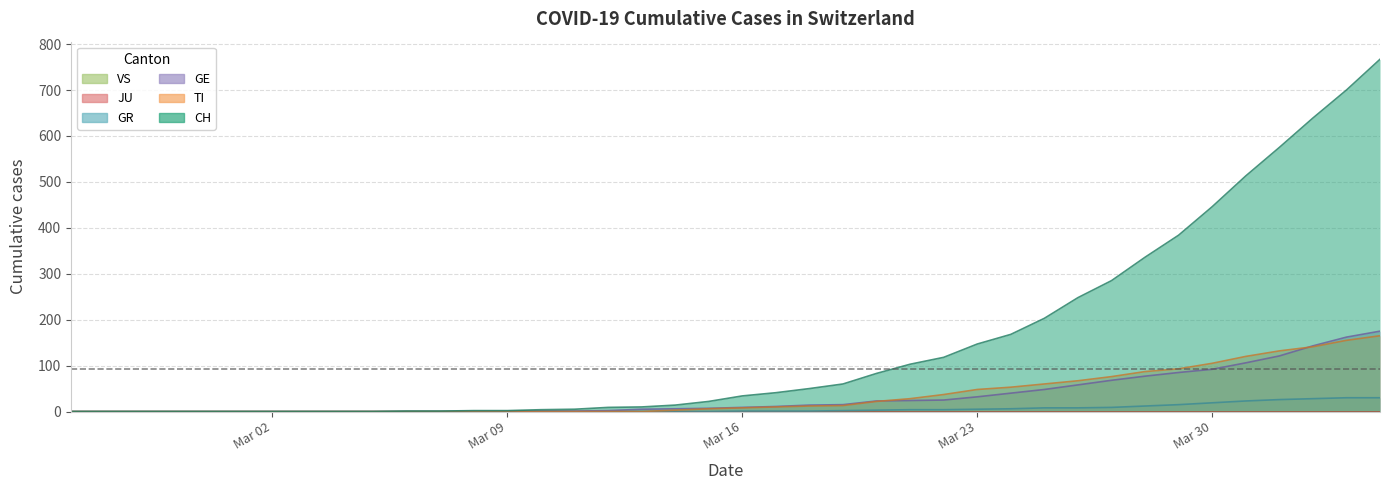

What is the difference between the TI values at 2020-03-05 and 2020-04-02?

141